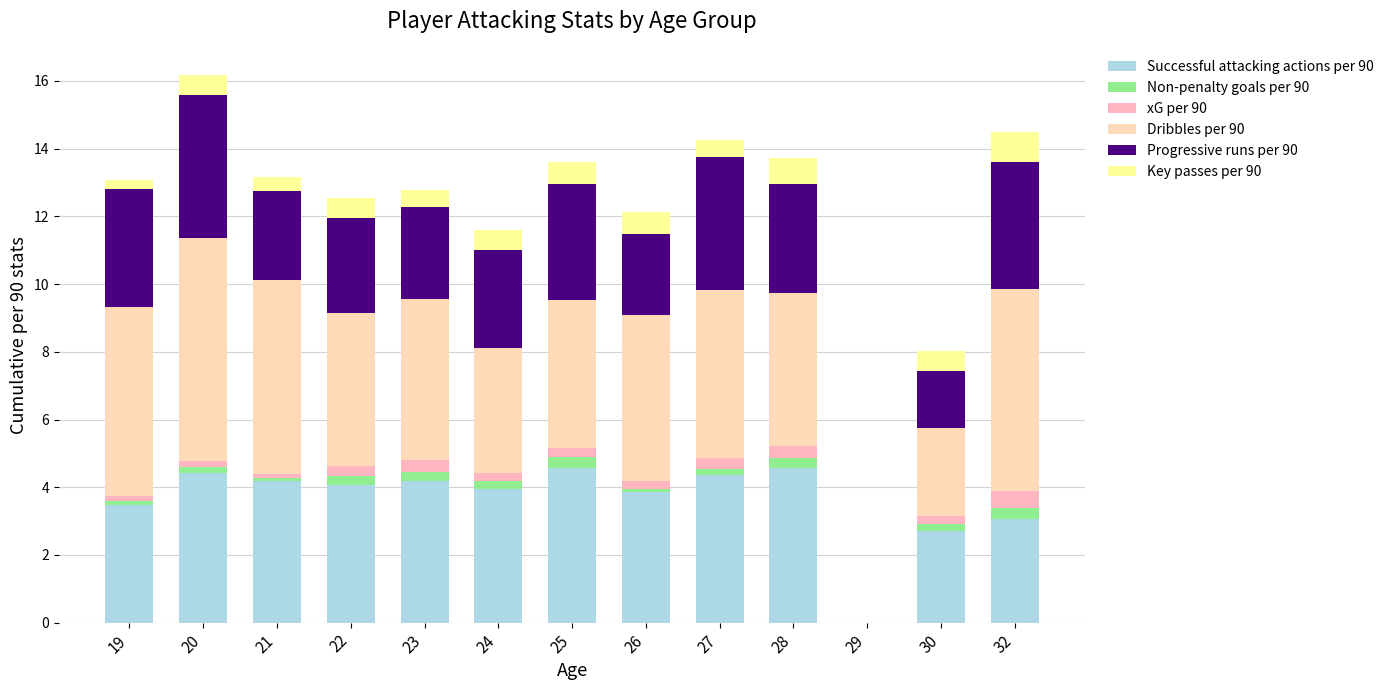

Are the bars horizontal?

No